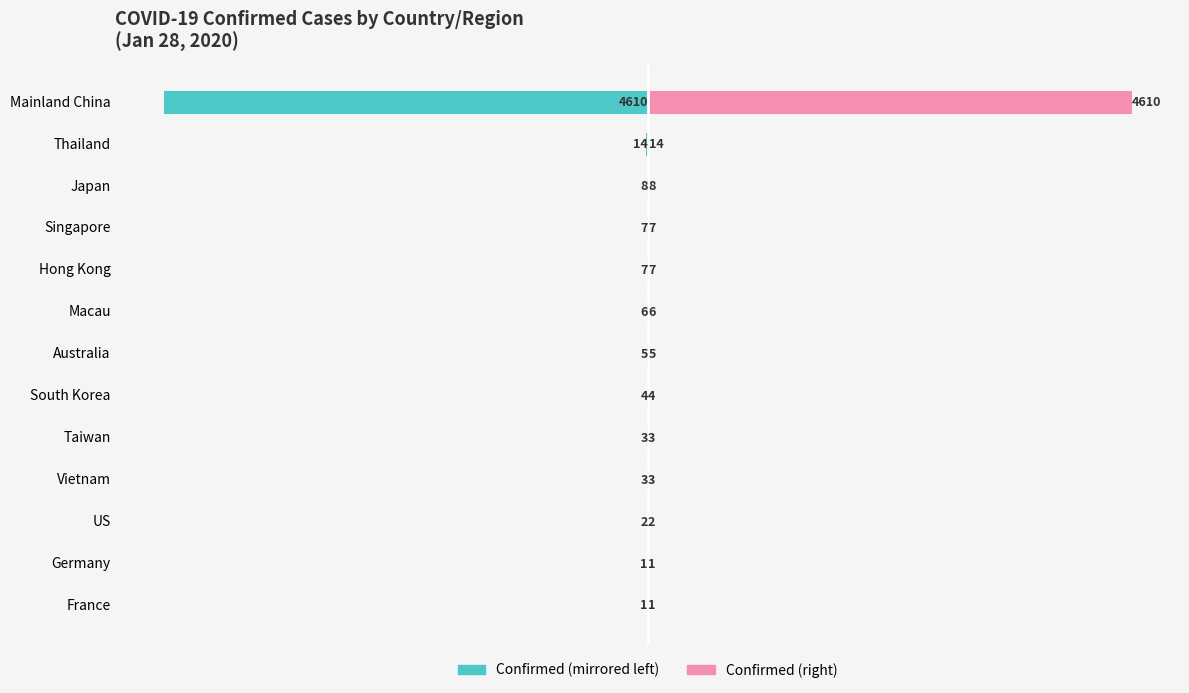

Does the chart contain stacked bars?

No